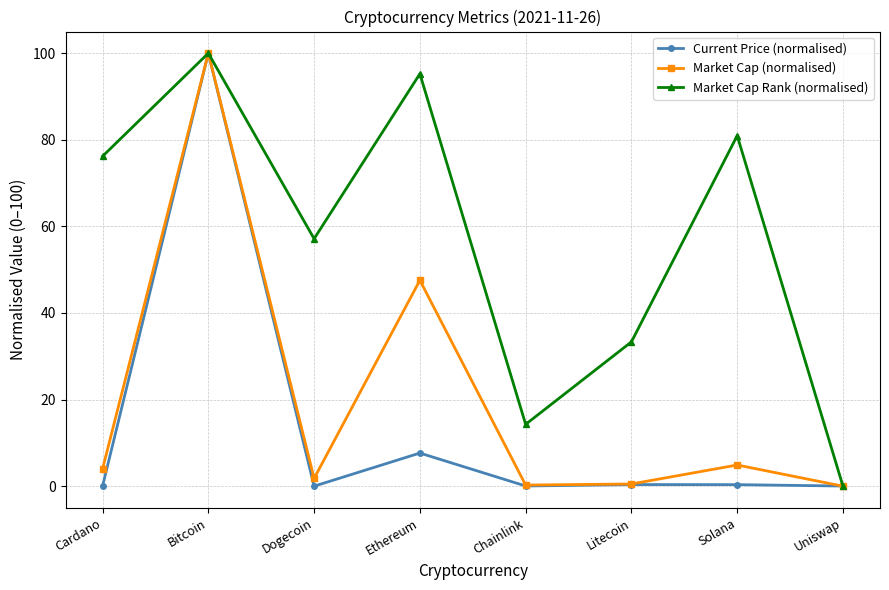

At which label does Market Cap (normalised) reach its peak?

Bitcoin